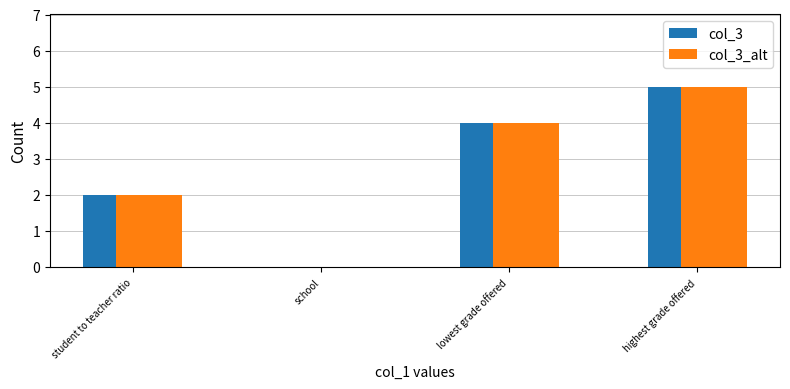

Which category has the highest value in the col_3 series?

highest grade offered